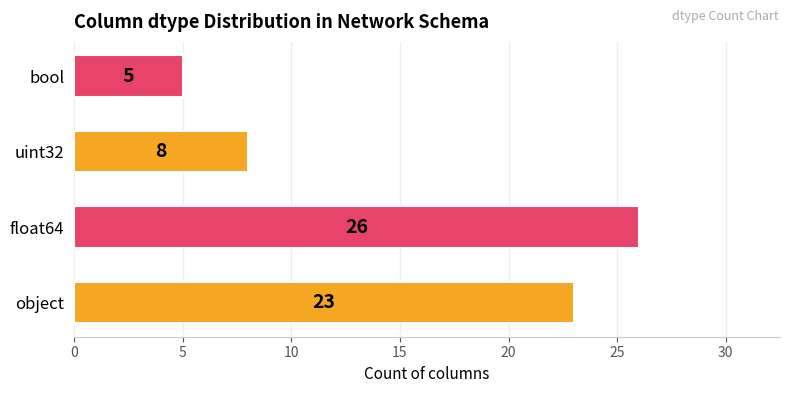

How many bars are there in total?

4